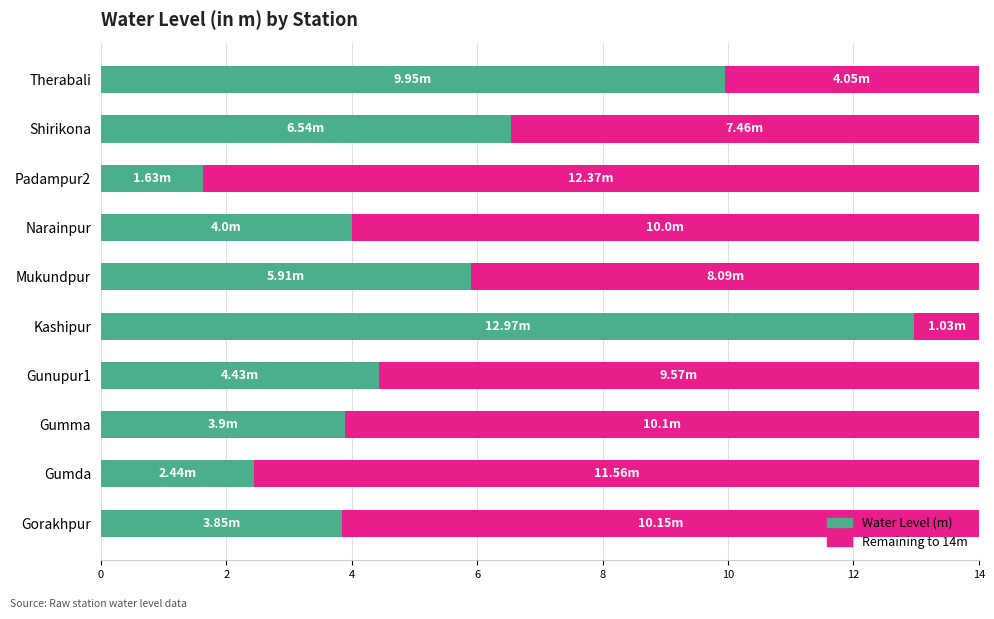

What is the difference between the Water Level (m) values at Kashipur and Mukundpur?

7.1